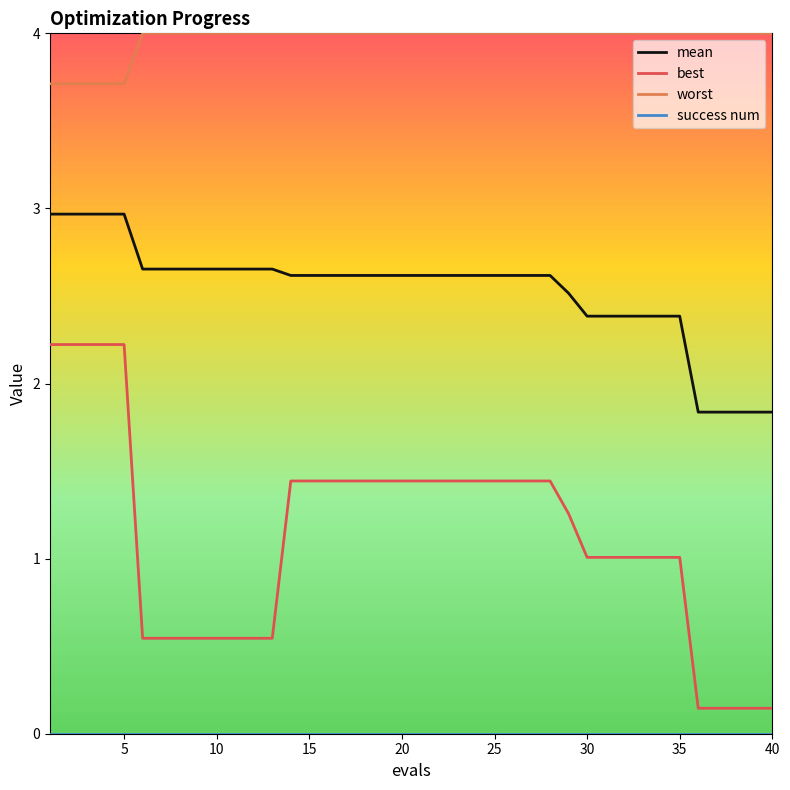

Count the number of categories in the chart.

40